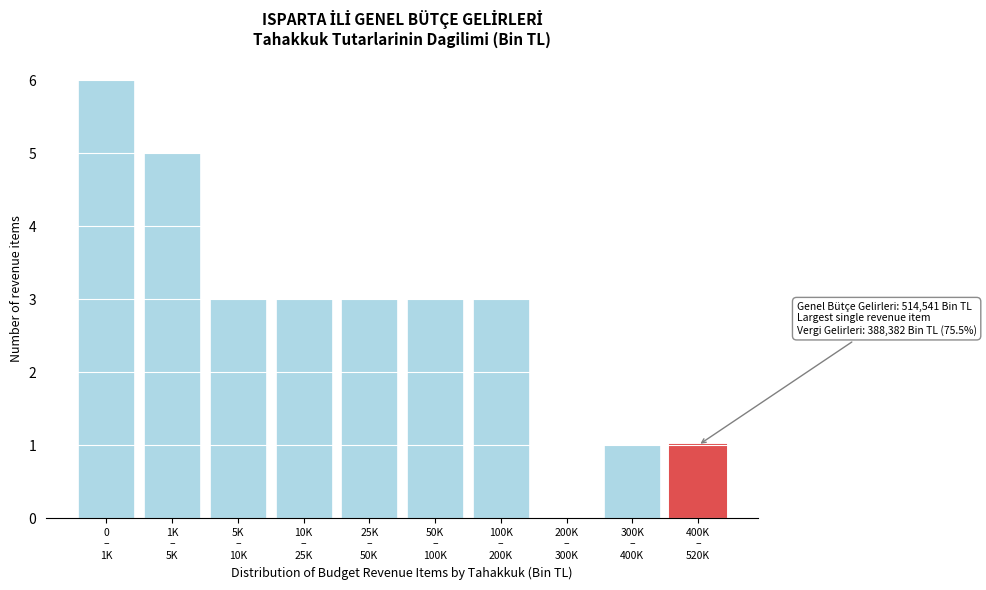

What is the maximum value shown in the chart?

6